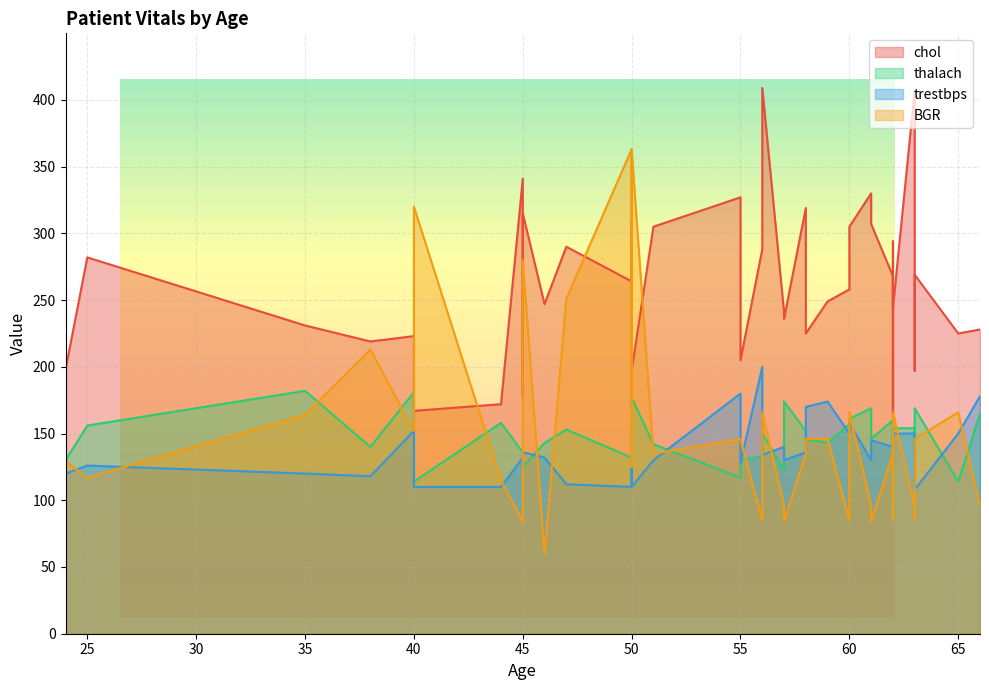

Does the chart display data point markers on the line(s)?

No